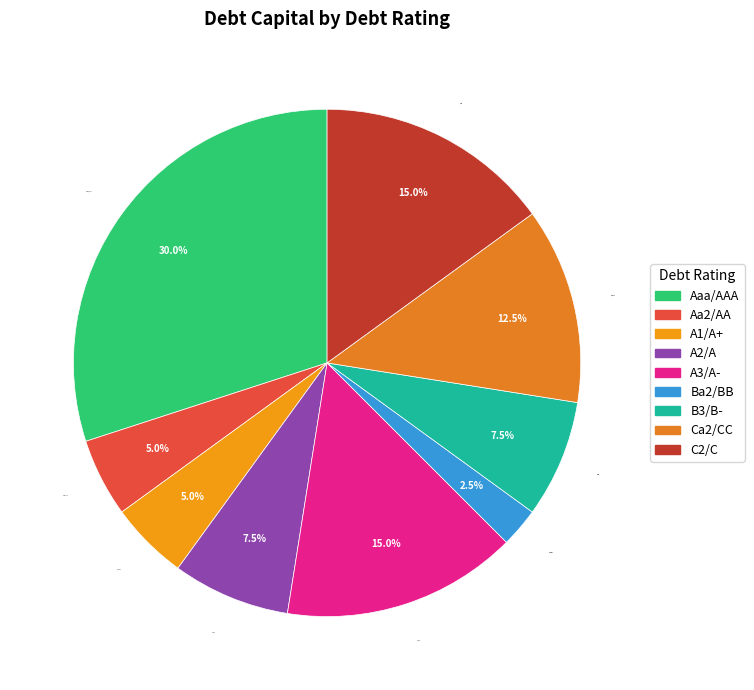

Is Ca2/CC the majority of the pie?

No